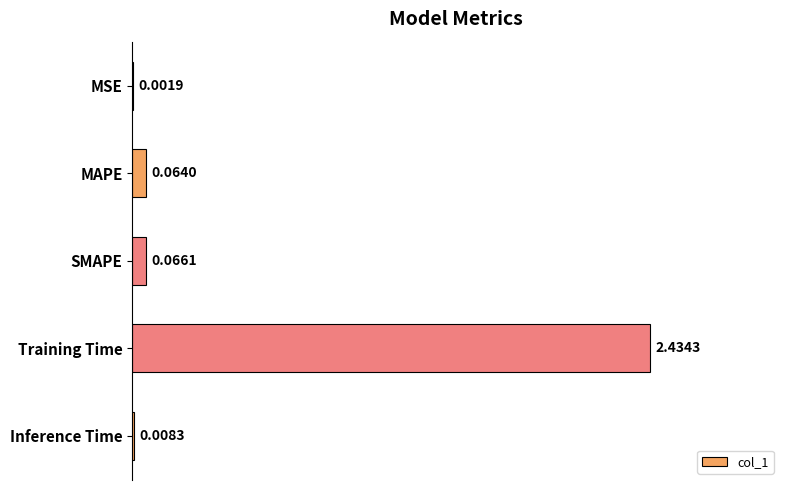

What is the change in value from Training Time to Inference Time?

-2.4